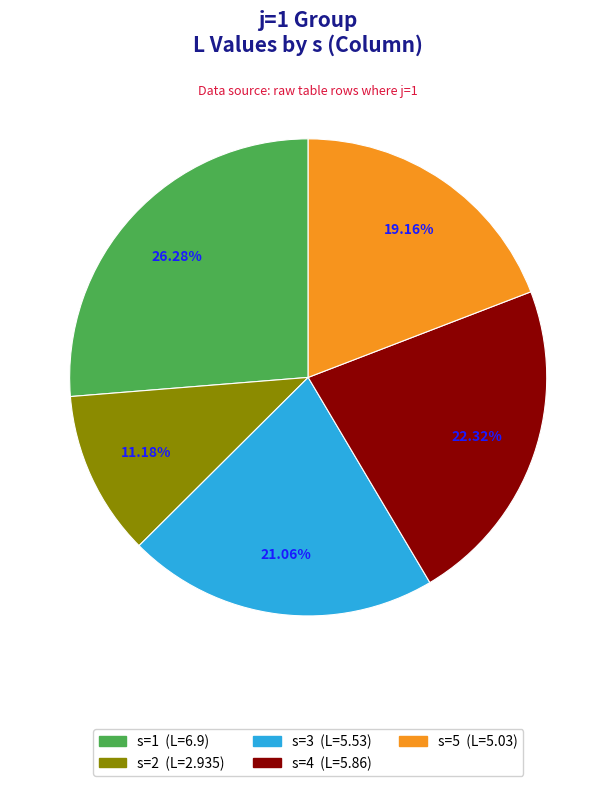

What is the total percentage of s=4 and s=1?

48.6%